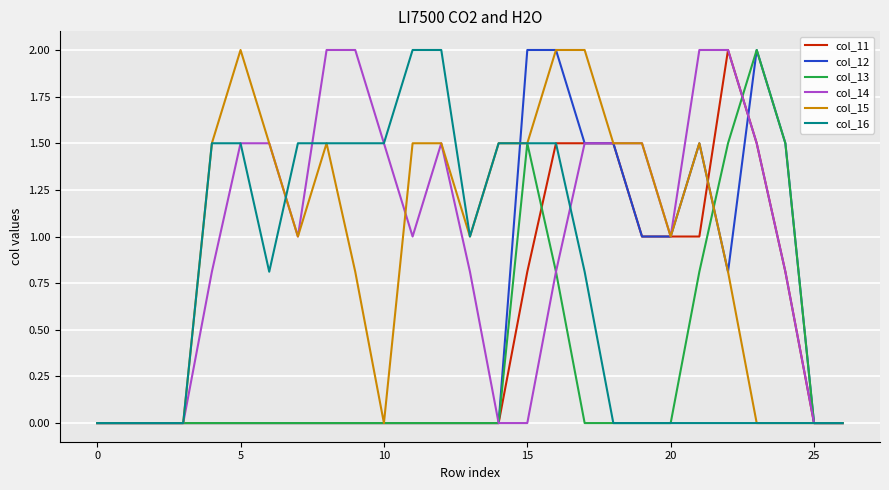

What is the greatest value displayed?

2.0